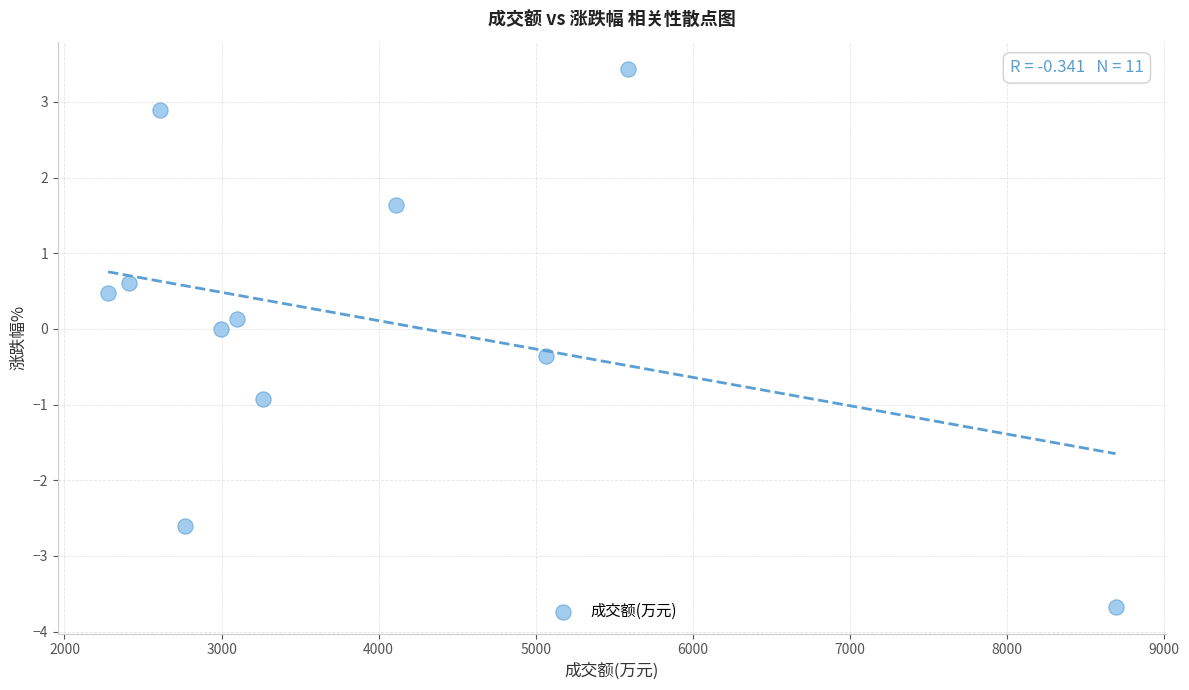

What is the average X value?

3897.2